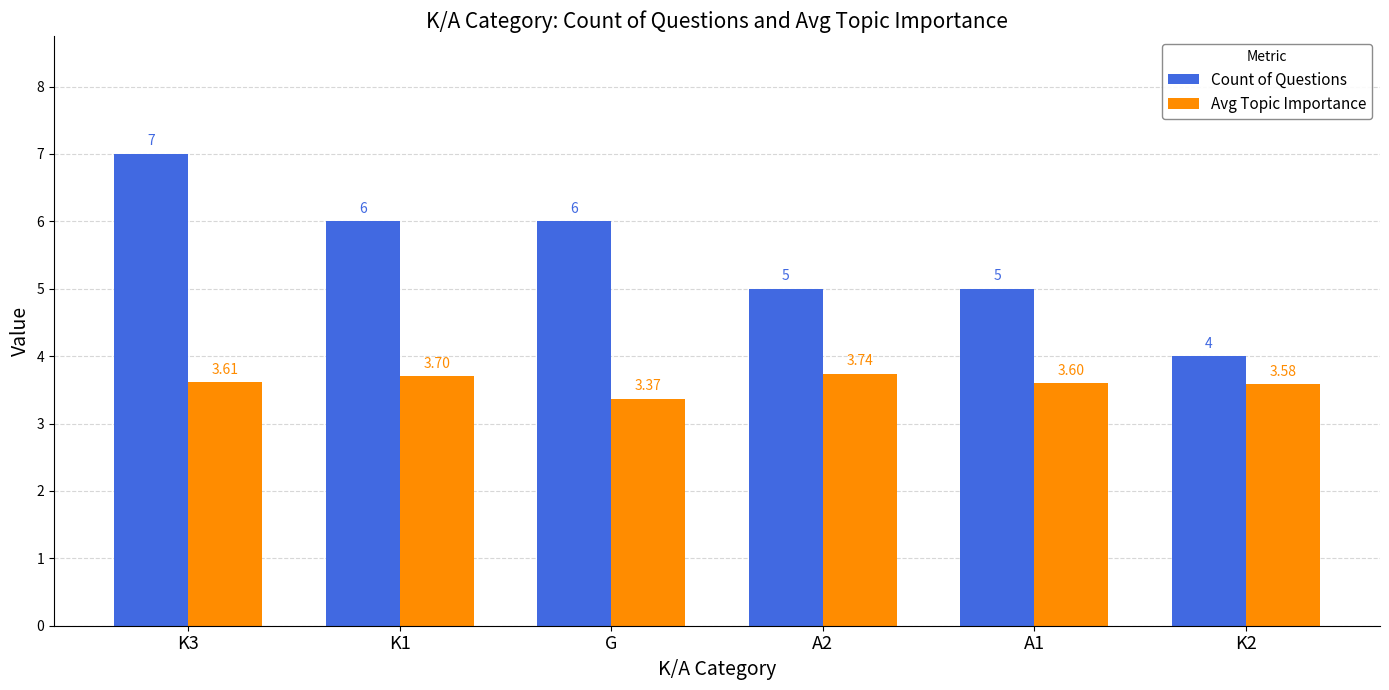

What is the label of the 2nd bar from the left?

K1